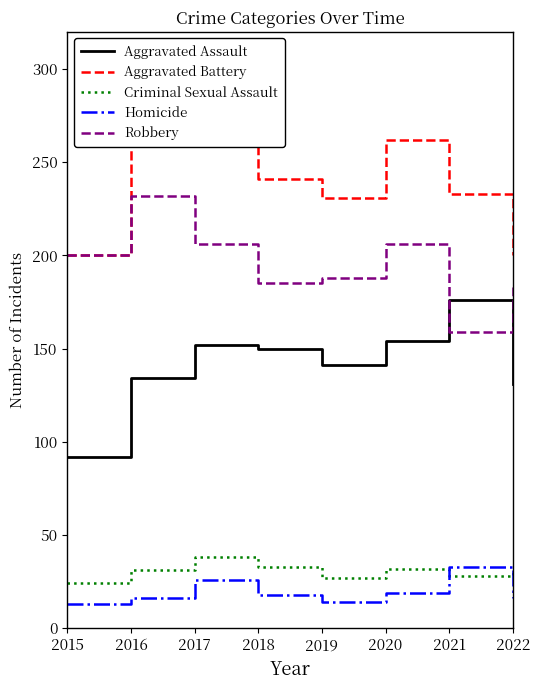

How many data points does each series have?

8